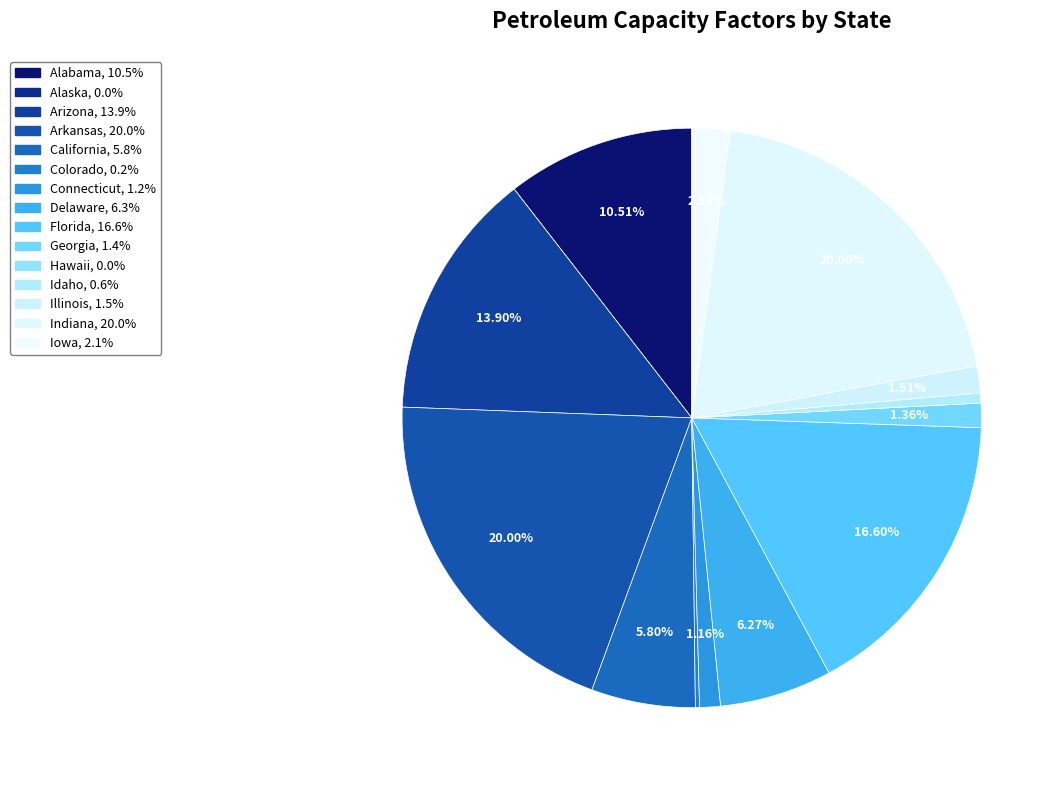

How many slices are in this pie chart?

15